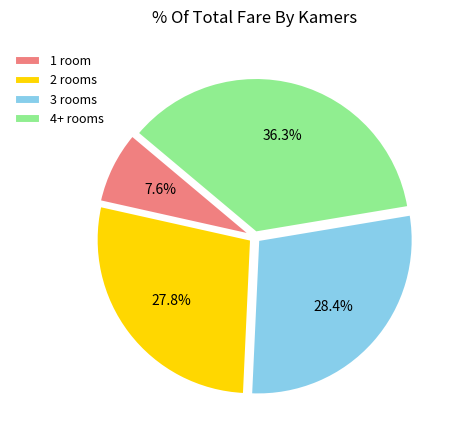

Is there any slice that represents more than half of the pie?

No